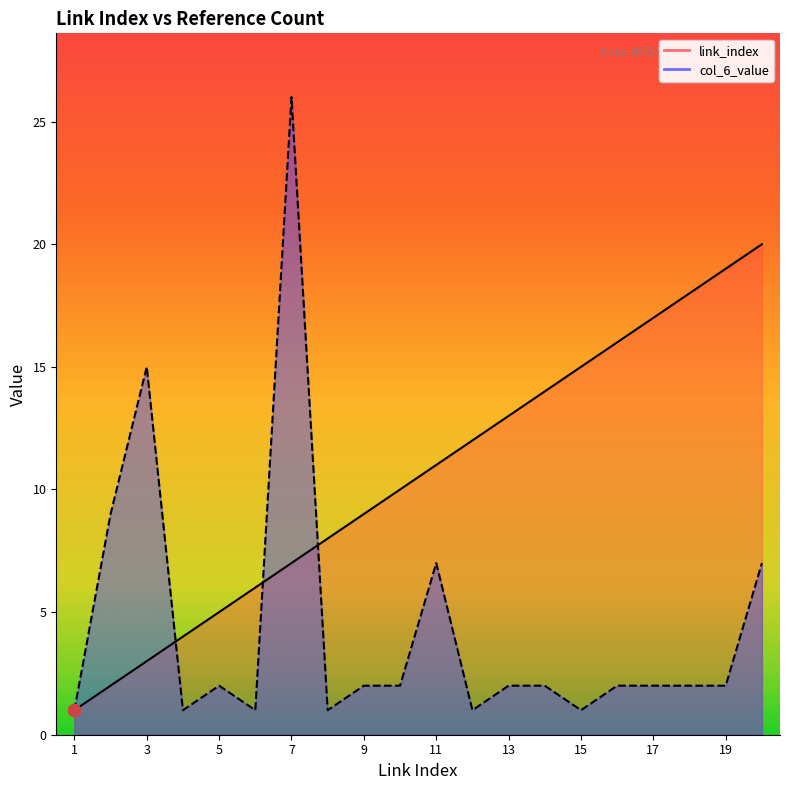

Which series reaches the maximum Y coordinate?

col_6_value